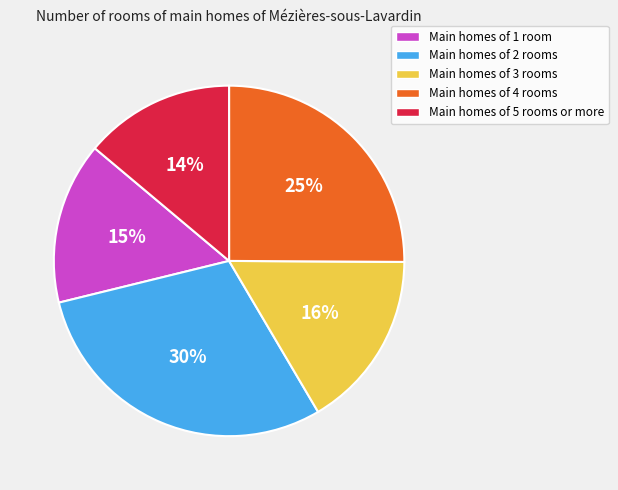

To the nearest percent, what is the difference between the largest and smallest slice percentages?

16%